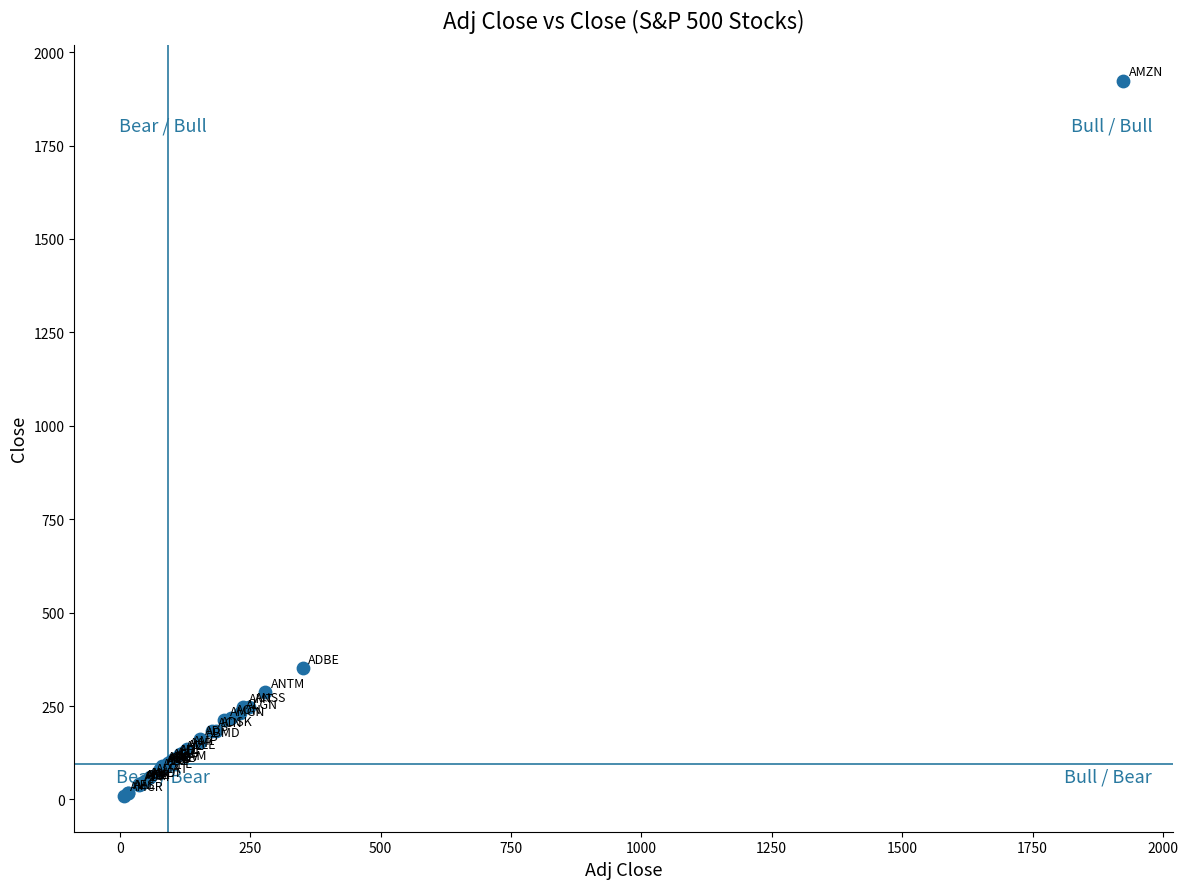

What Y value in the scatter plot is closest to 966?

351.0